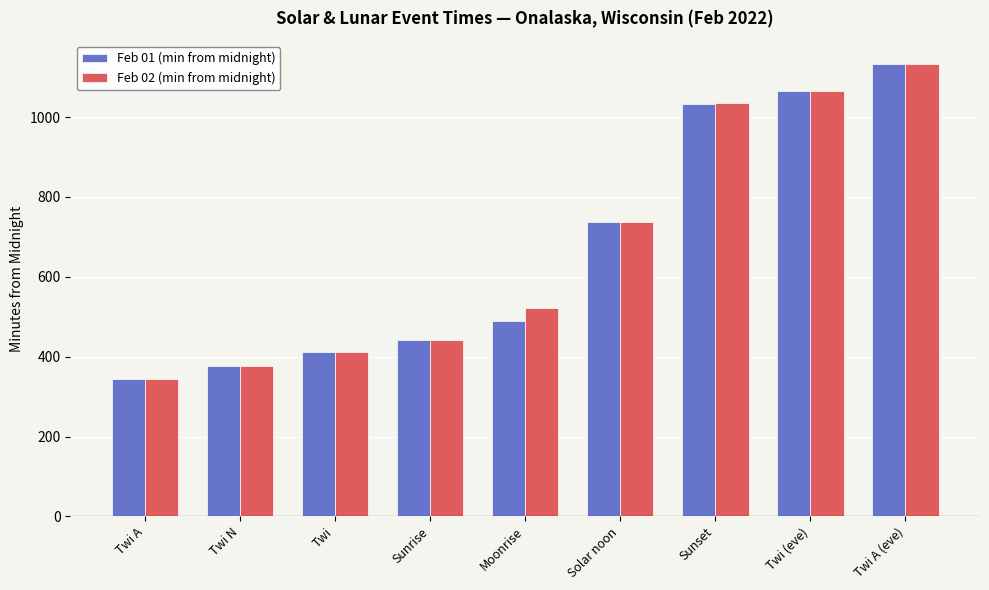

How many groups of bars are there?

9